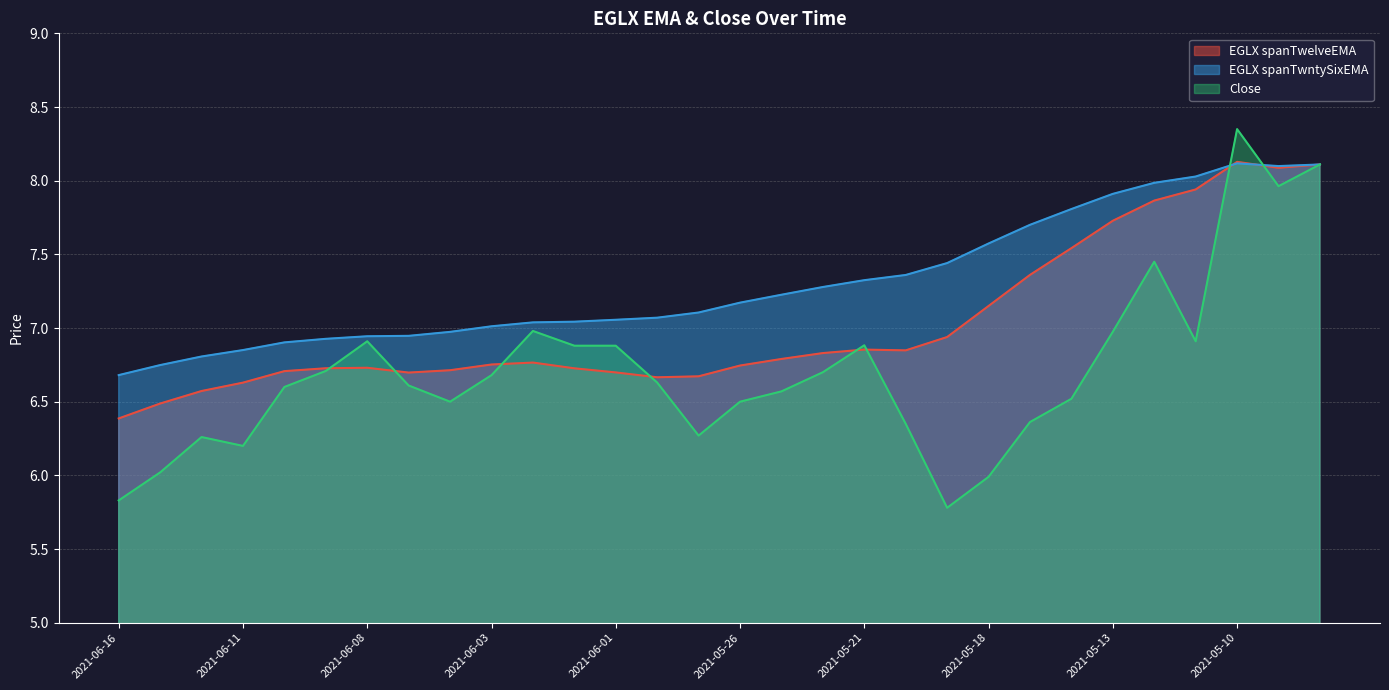

At how many categories does at least one series exceed 6?

30